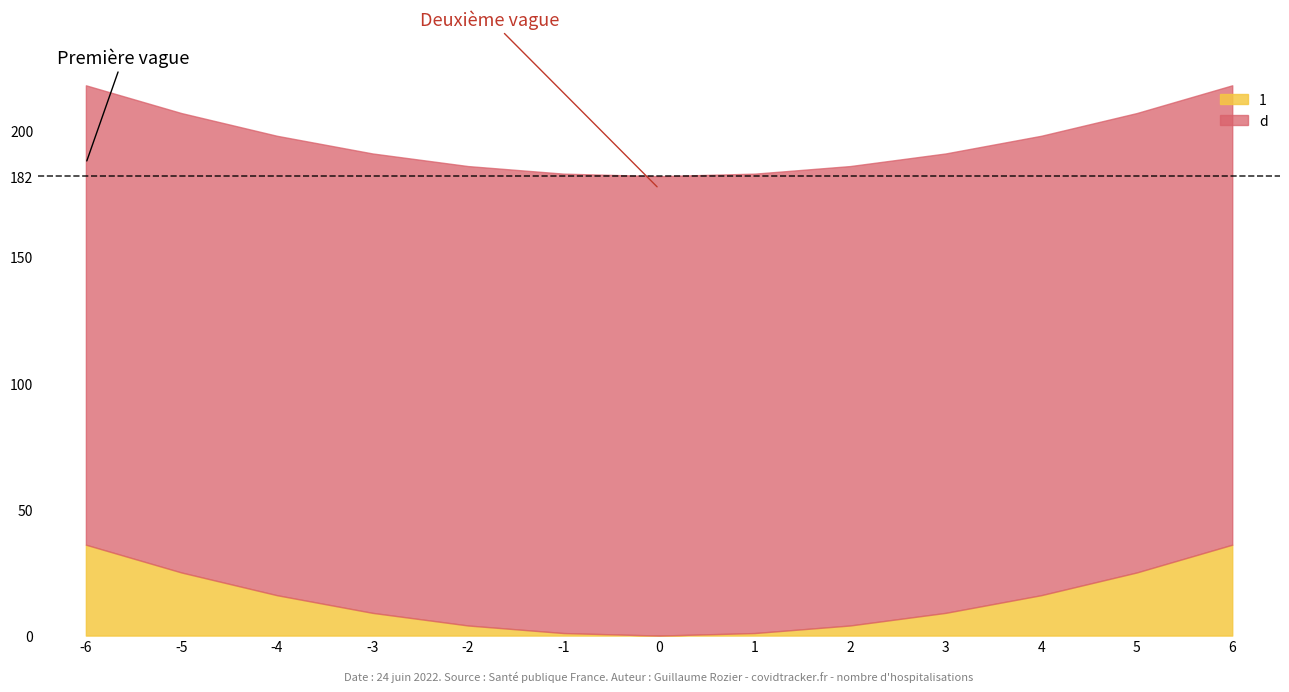

Which series has the widest spread of values?

1